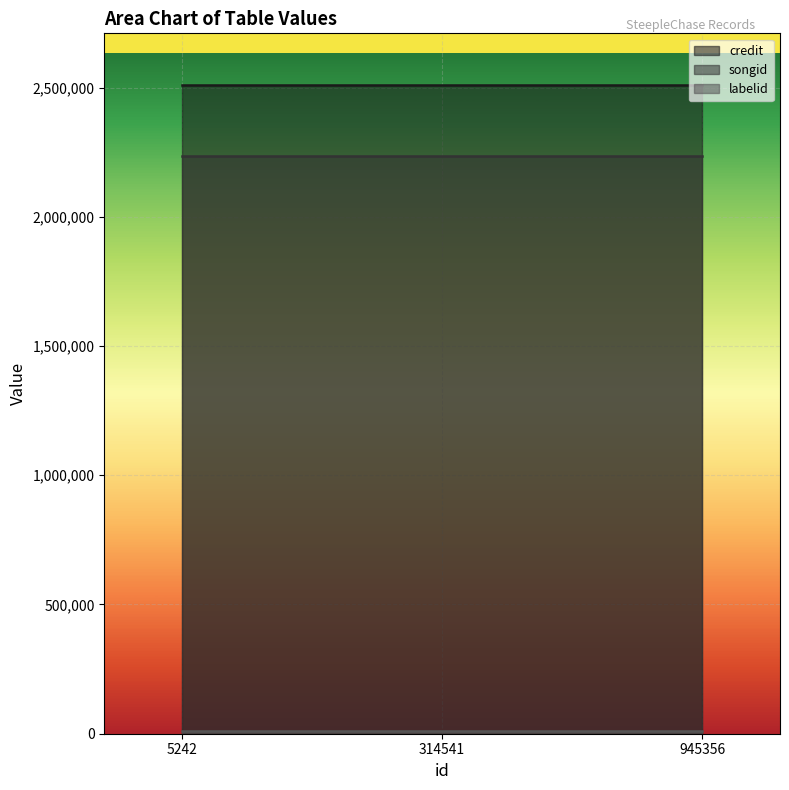

Which series has the largest total across all categories?

credit